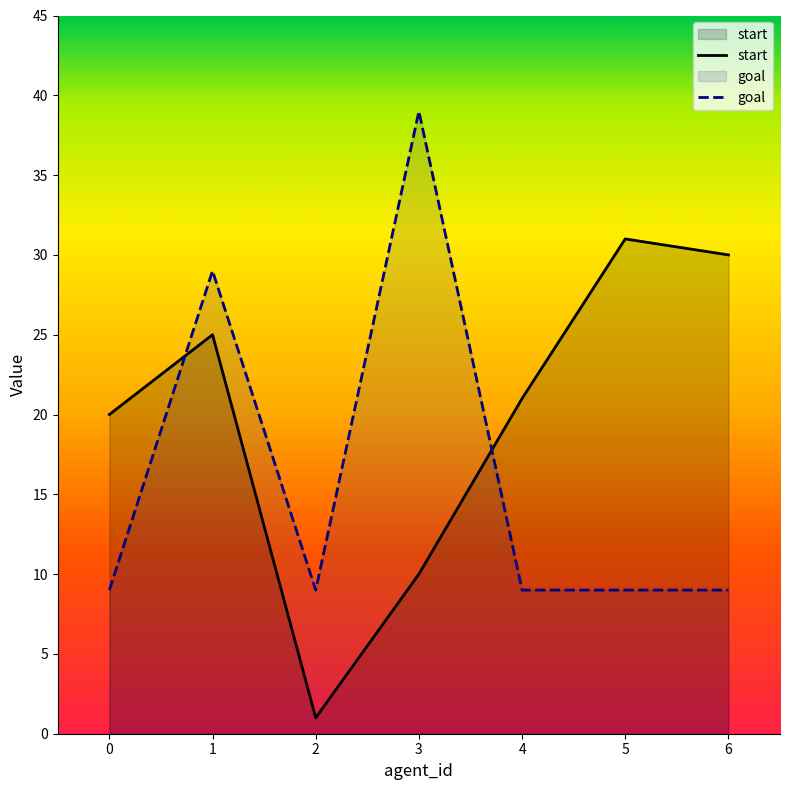

What is the value of the goal point at the 6th from the left?

9